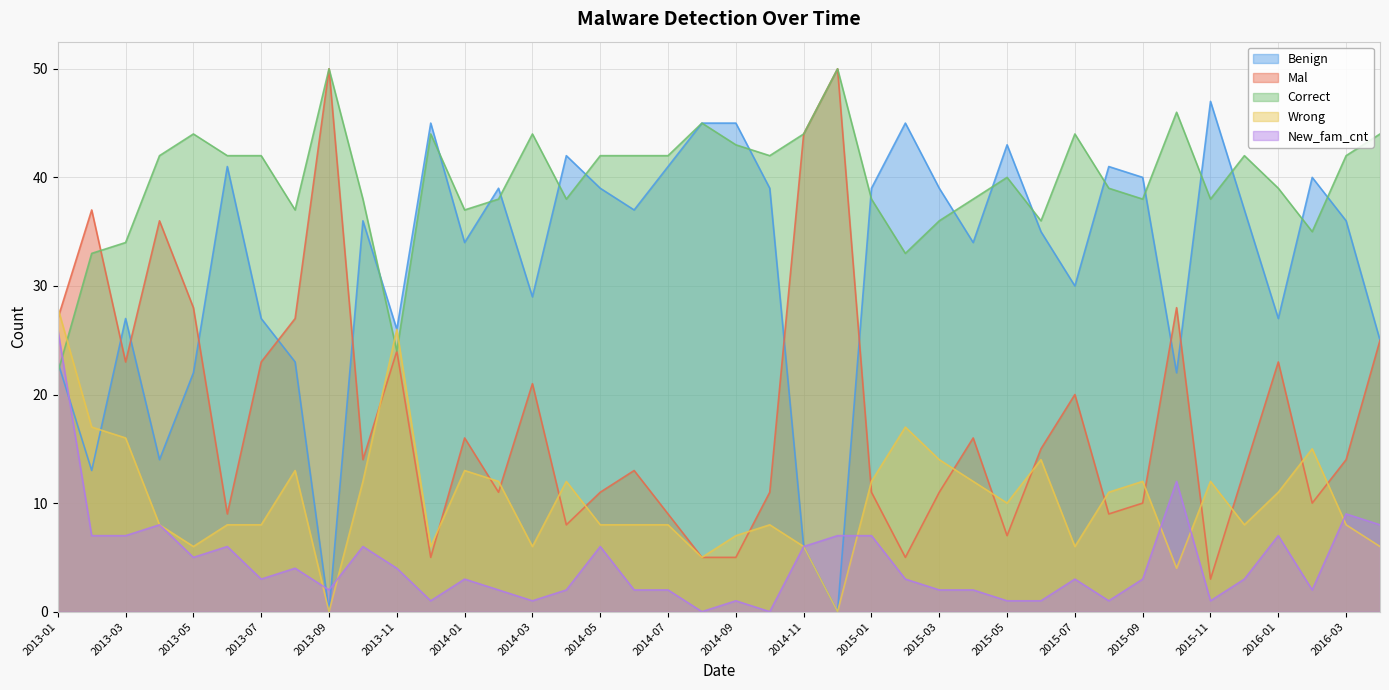

What is the label of the 31st point from the left?

2015-07